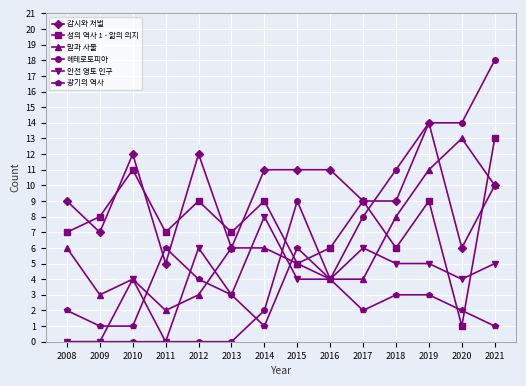

Rank the series at 2020 from lowest to highest value.

성의 역사 1 - 앎의 의지, 광기의 역사, 안전 영토 인구, 감시와 처벌, 말과 사물, 헤테로토피아